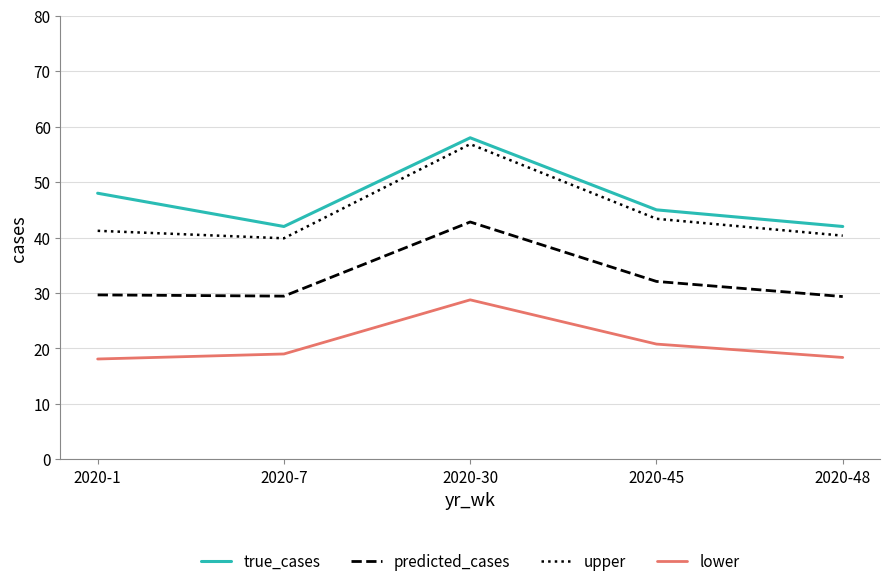

What is the difference between the highest and lowest values at 2020-45?

24.2